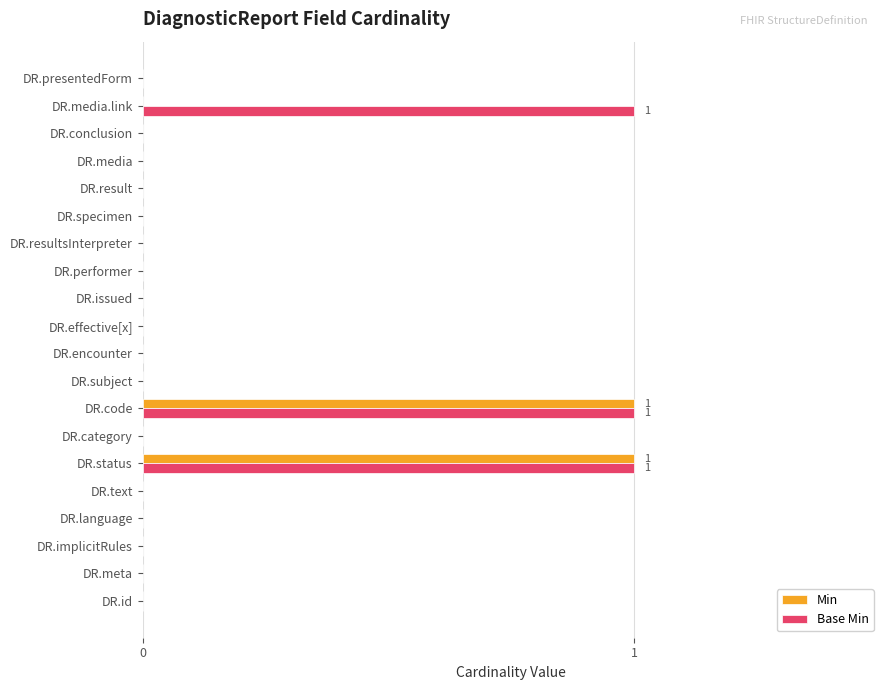

Is it true that Min equals 2 at DR.status?

False